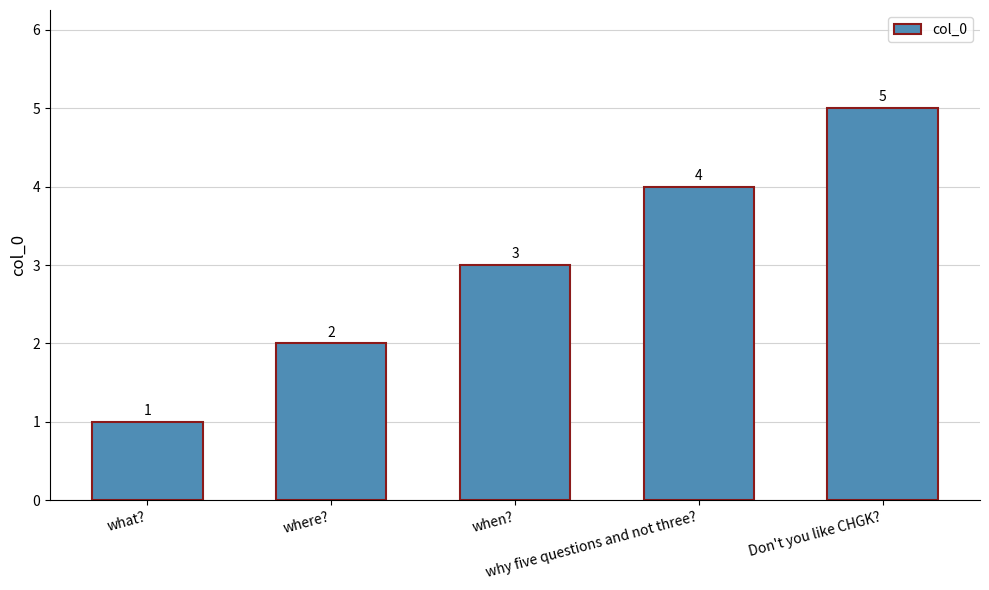

What is the change in value from where? to when??

+1